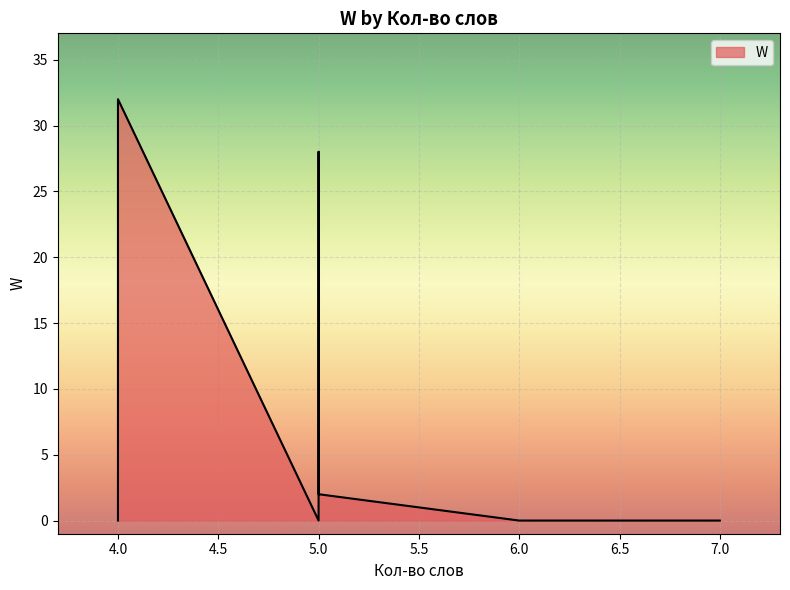

The value at 7 is 0. True or false?

True